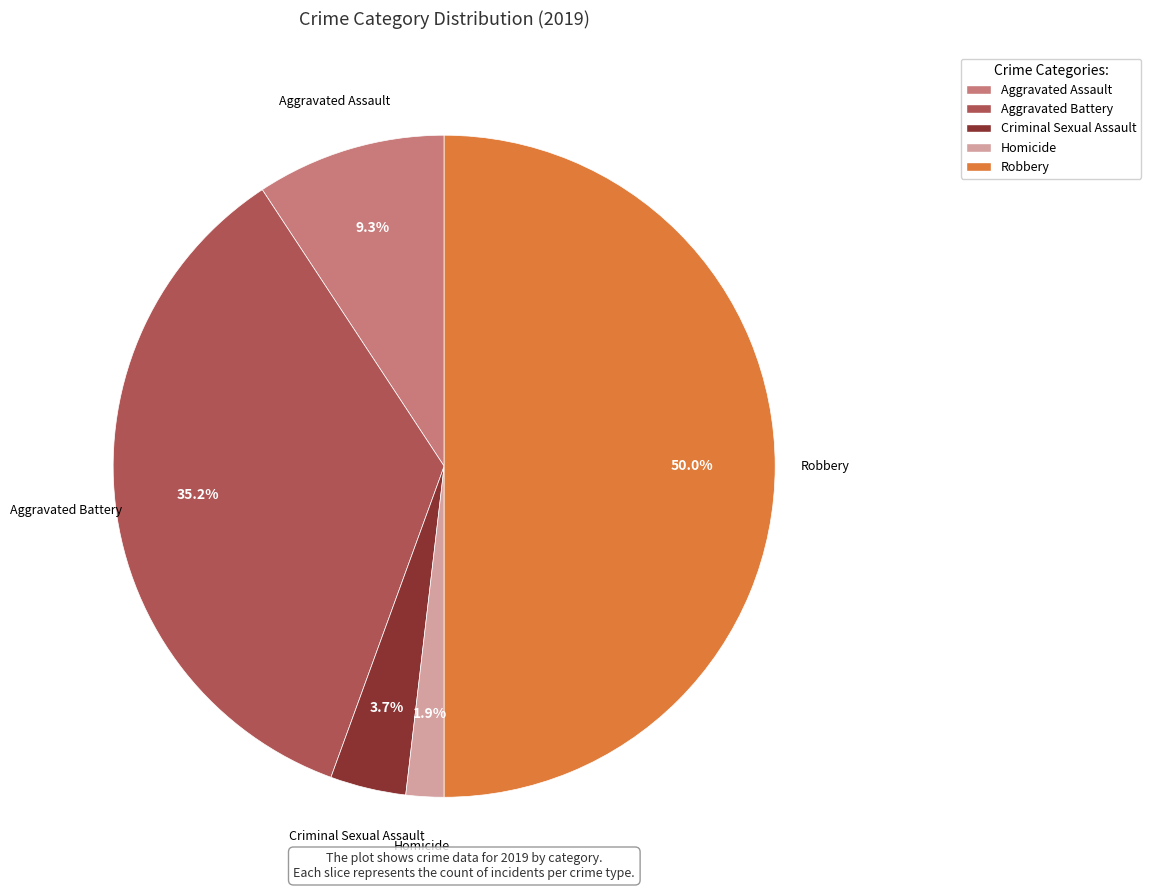

How many segments does this pie chart have?

5